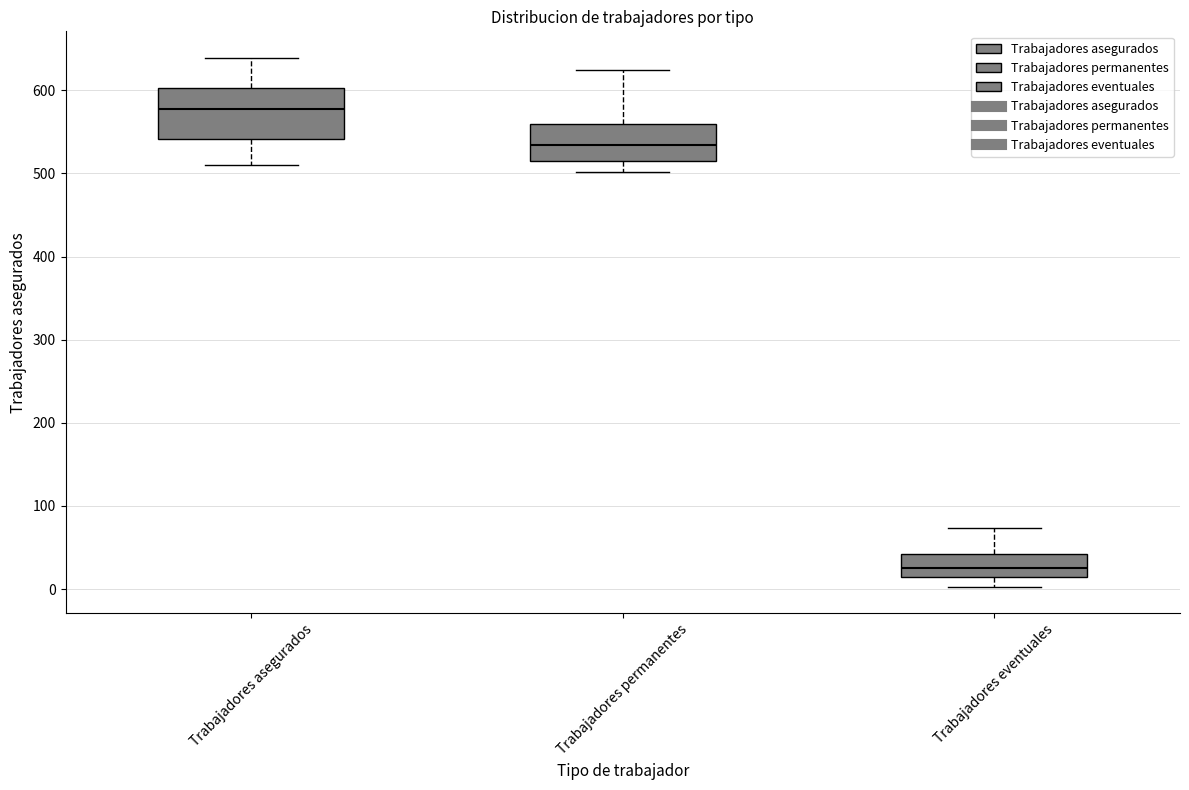

Where is the lower edge of the box for Trabajadores asegurados on the y-axis? The values are not printed on the chart, so give them approximately, as read against the axis.

540